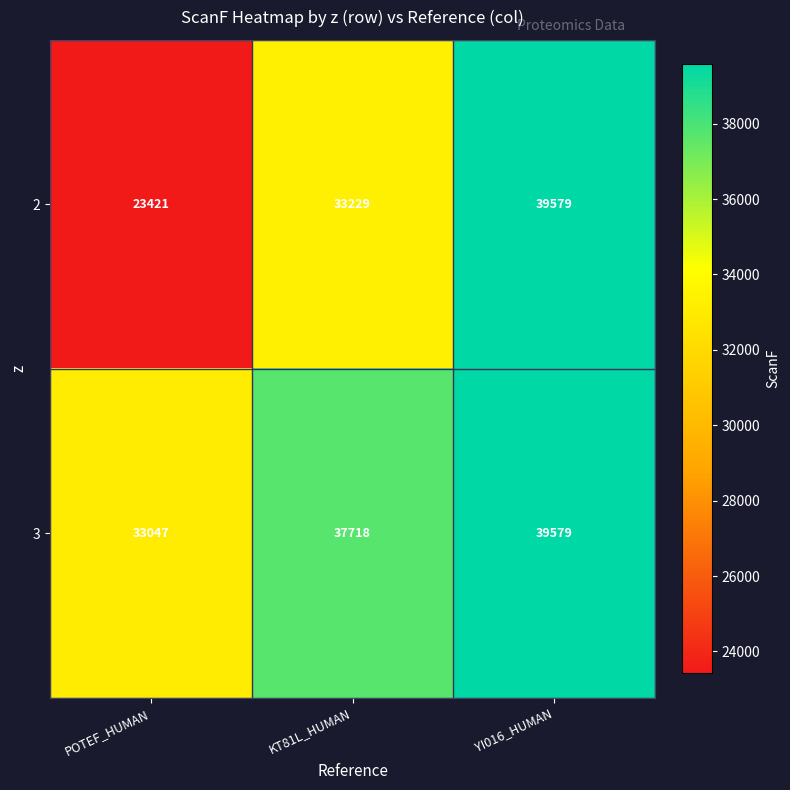

Which category has the highest value in the 2 series?

YI016_HUMAN